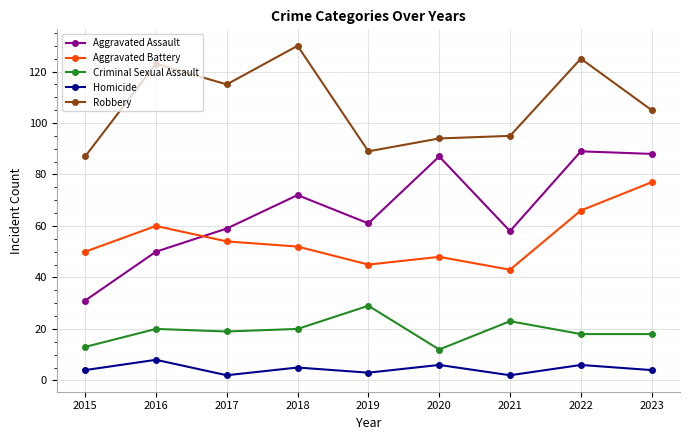

True or false: Robbery and Aggravated Battery intersect in this chart.

False